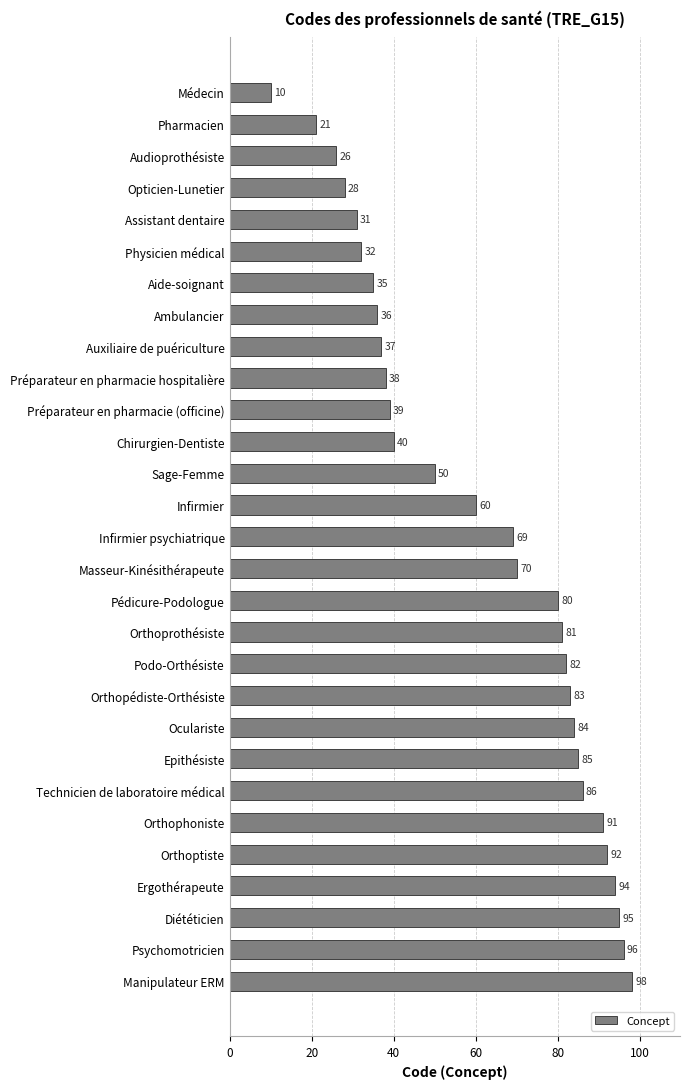

What is the sum of the values at Technicien de laboratoire médical and Infirmier?

146